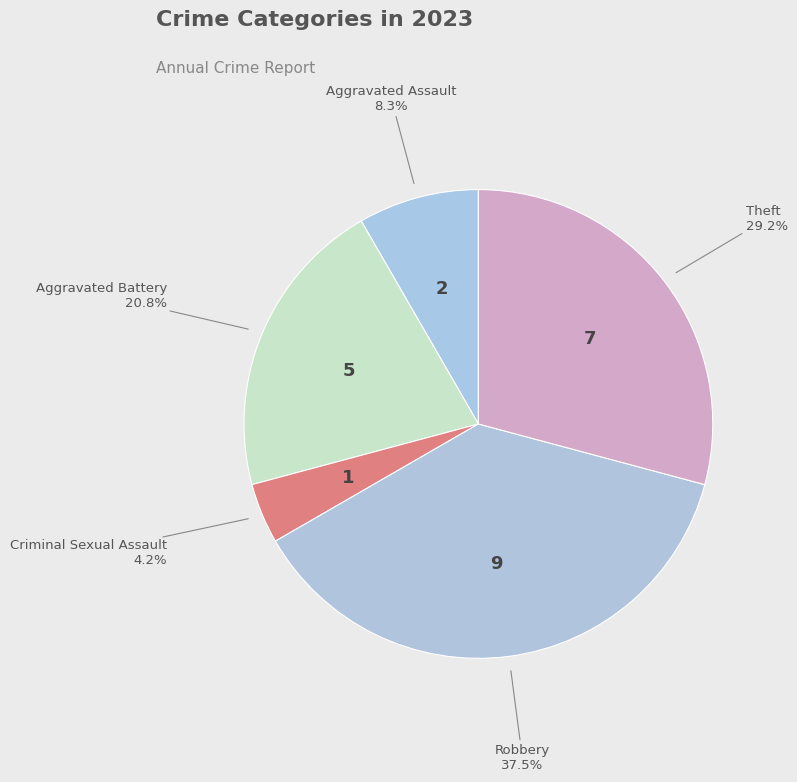

Is there any slice that represents more than half of the pie?

No